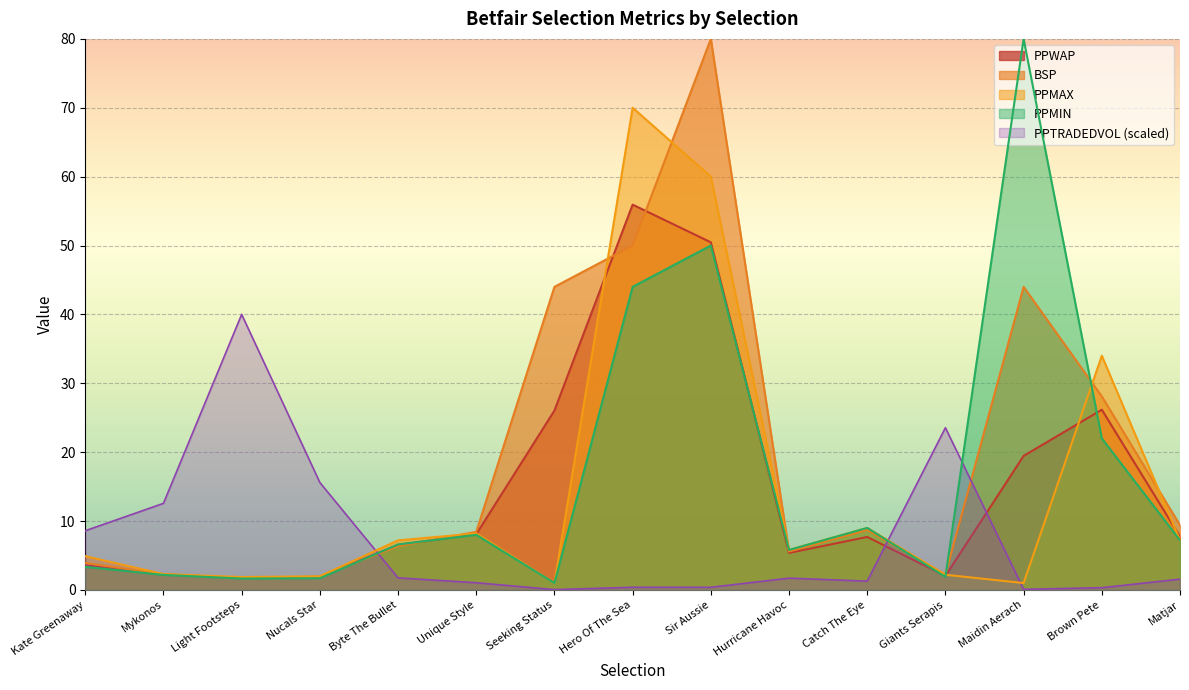

What is the difference between the maximum and minimum values in the PPWAP series?

54.2